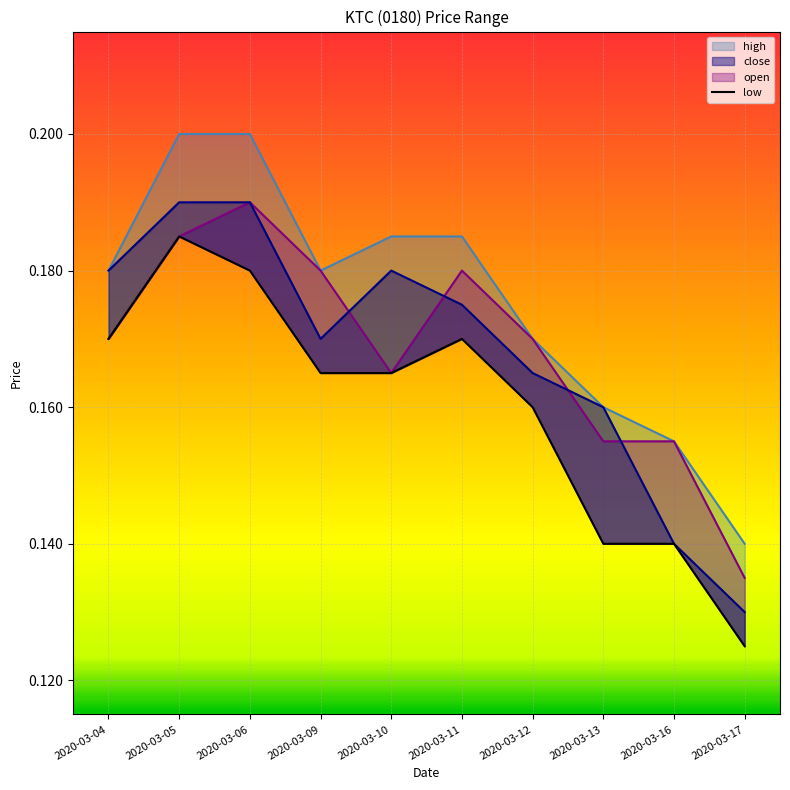

Reading left to right, extract all data points from this chart.

2020-03-04=0.2	2020-03-05=0.2	2020-03-06=0.2	2020-03-09=0.2	2020-03-10=0.2	2020-03-11=0.2	2020-03-12=0.2	2020-03-13=0.1	2020-03-16=0.1	2020-03-17=0.1